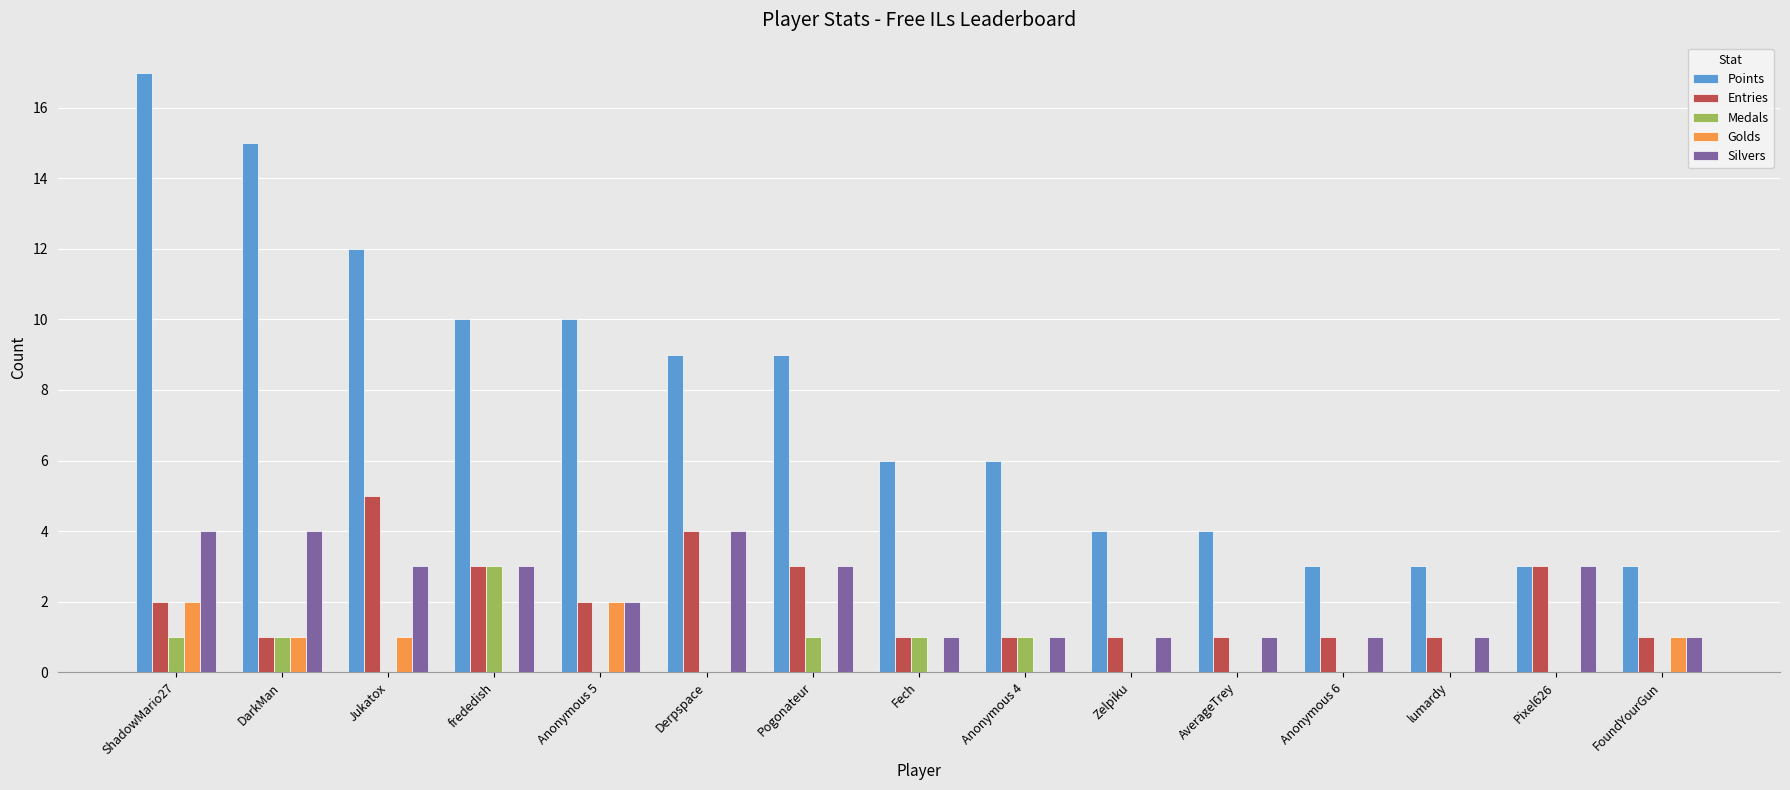

Reading left to right, extract all data points from this chart.

Points: ShadowMario27=17	DarkMan=15	Jukatox=12	frededish=10	Anonymous 5=10	Derpspace=9	Pogonateur=9	Fech=6	Anonymous 4=6	Zelpiku=4	AverageTrey=4	Anonymous 6=3	lumardy=3	Pixel626=3	FoundYourGun=3
Entries: ShadowMario27=2	DarkMan=1	Jukatox=5	frededish=3	Anonymous 5=2	Derpspace=4	Pogonateur=3	Fech=1	Anonymous 4=1	Zelpiku=1	AverageTrey=1	Anonymous 6=1	lumardy=1	Pixel626=3	FoundYourGun=1
Medals: ShadowMario27=1	DarkMan=1	Jukatox=0	frededish=3	Anonymous 5=0	Derpspace=0	Pogonateur=1	Fech=1	Anonymous 4=1	Zelpiku=0	AverageTrey=0	Anonymous 6=0	lumardy=0	Pixel626=0	FoundYourGun=0
Golds: ShadowMario27=2	DarkMan=1	Jukatox=1	frededish=0	Anonymous 5=2	Derpspace=0	Pogonateur=0	Fech=0	Anonymous 4=0	Zelpiku=0	AverageTrey=0	Anonymous 6=0	lumardy=0	Pixel626=0	FoundYourGun=1
Silvers: ShadowMario27=4	DarkMan=4	Jukatox=3	frededish=3	Anonymous 5=2	Derpspace=4	Pogonateur=3	Fech=1	Anonymous 4=1	Zelpiku=1	AverageTrey=1	Anonymous 6=1	lumardy=1	Pixel626=3	FoundYourGun=1